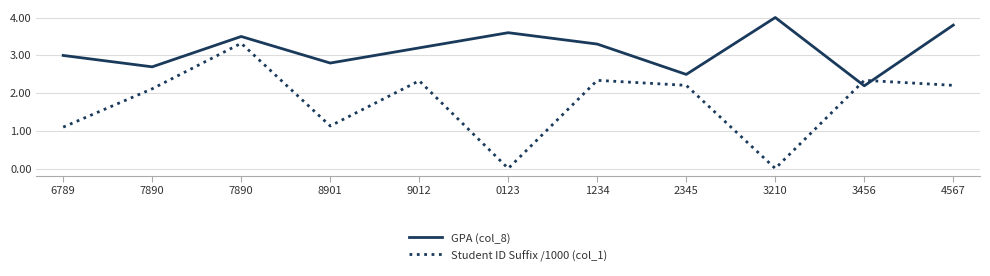

True or false: GPA (col_8) has more than 2 points higher than both neighbors.

True